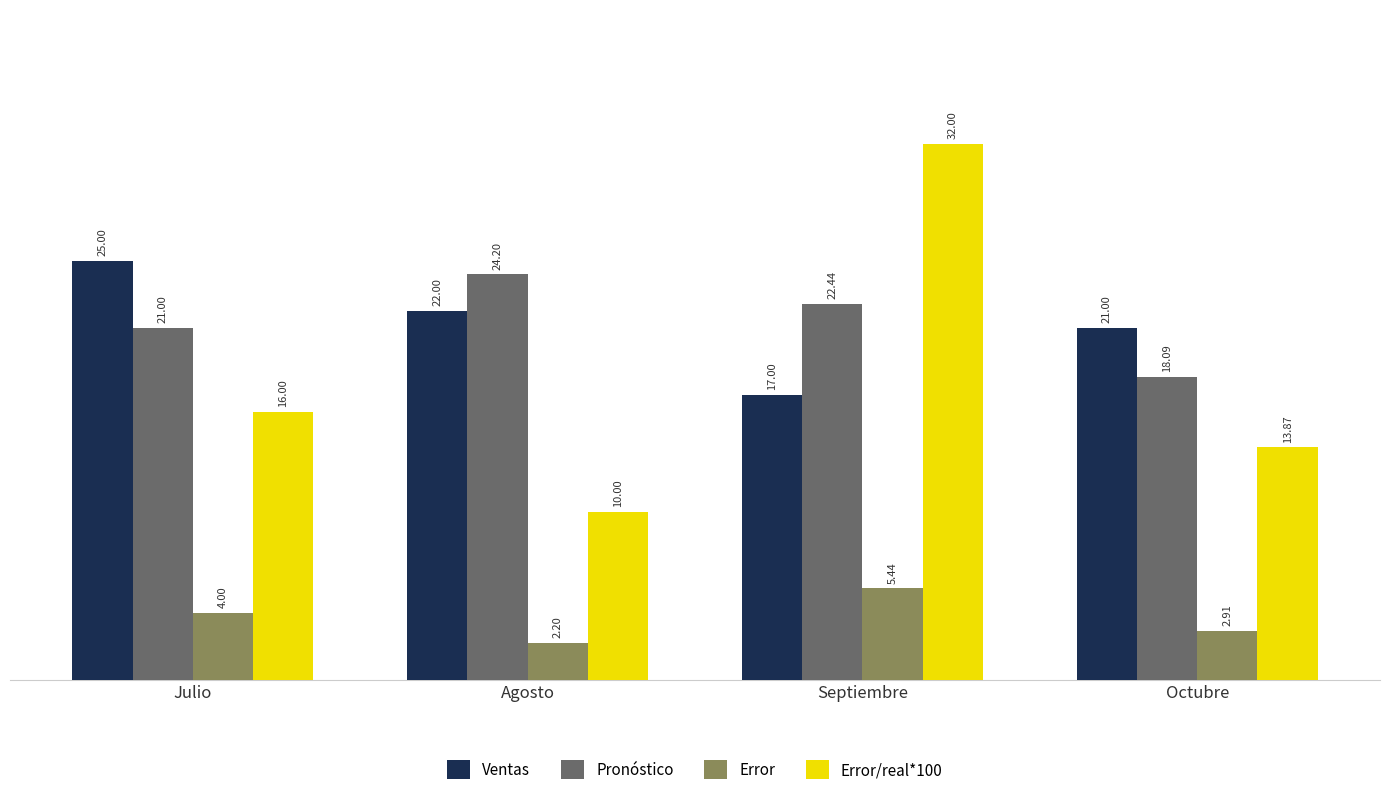

What is the label of the 4th bar from the left?

Octubre